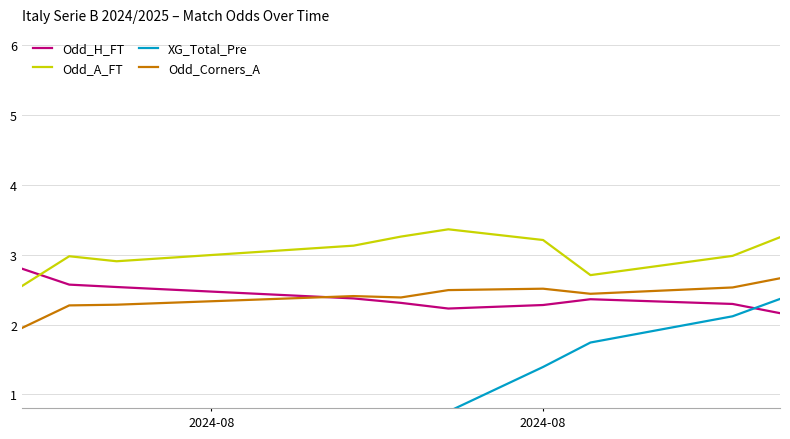

What is the highest value of the XG_Total_Pre series?

2.4